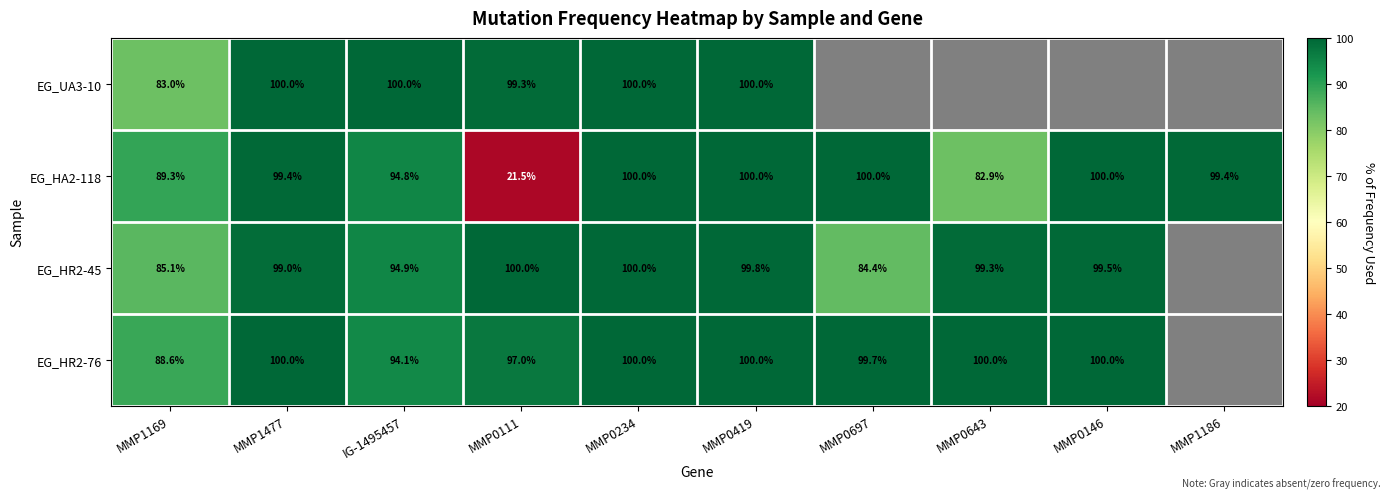

At how many categories does at least one series exceed 29?

10